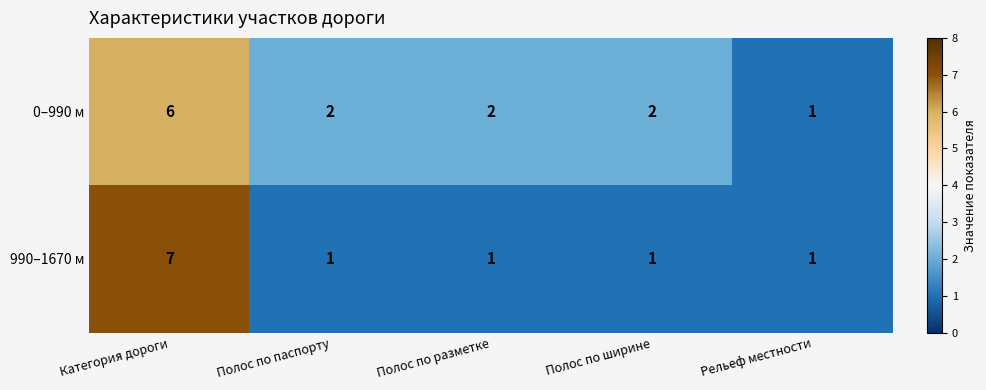

Read the 990–1670 м value at Категория дороги.

7